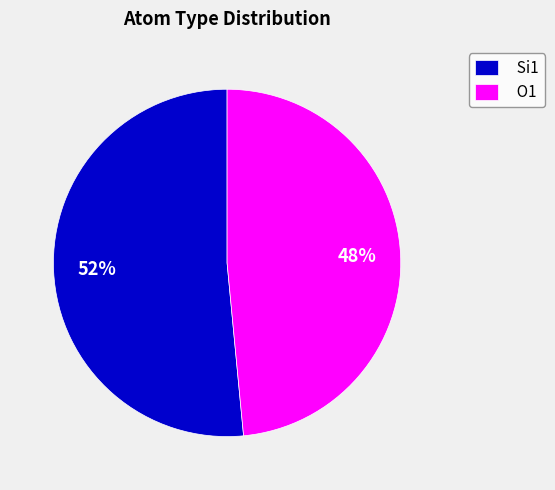

Is the sum of O1 and Si1 greater than half?

Yes